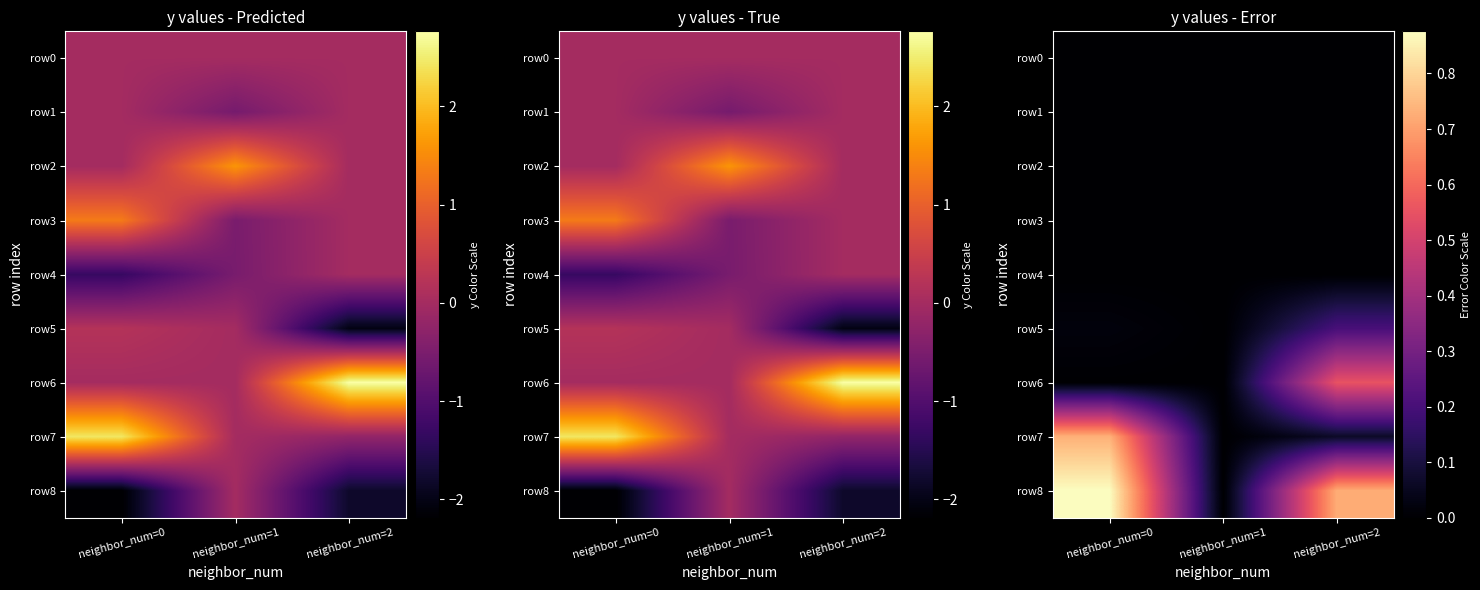

Between neighbor_num=1 and neighbor_num=0, which is larger?

neighbor_num=1